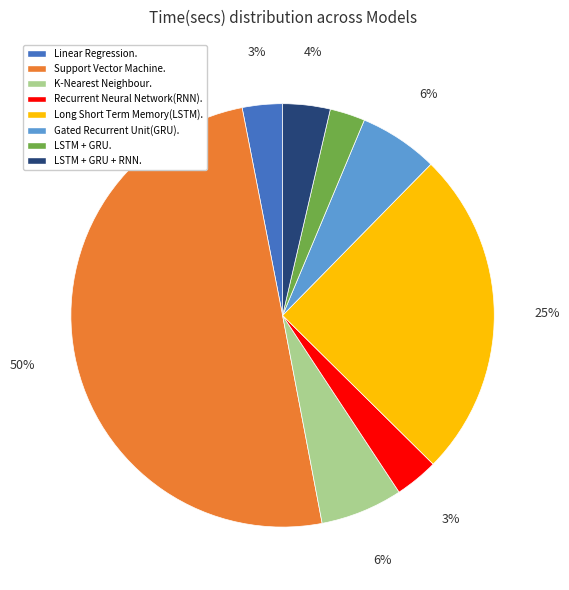

How many segments does this pie chart have?

8